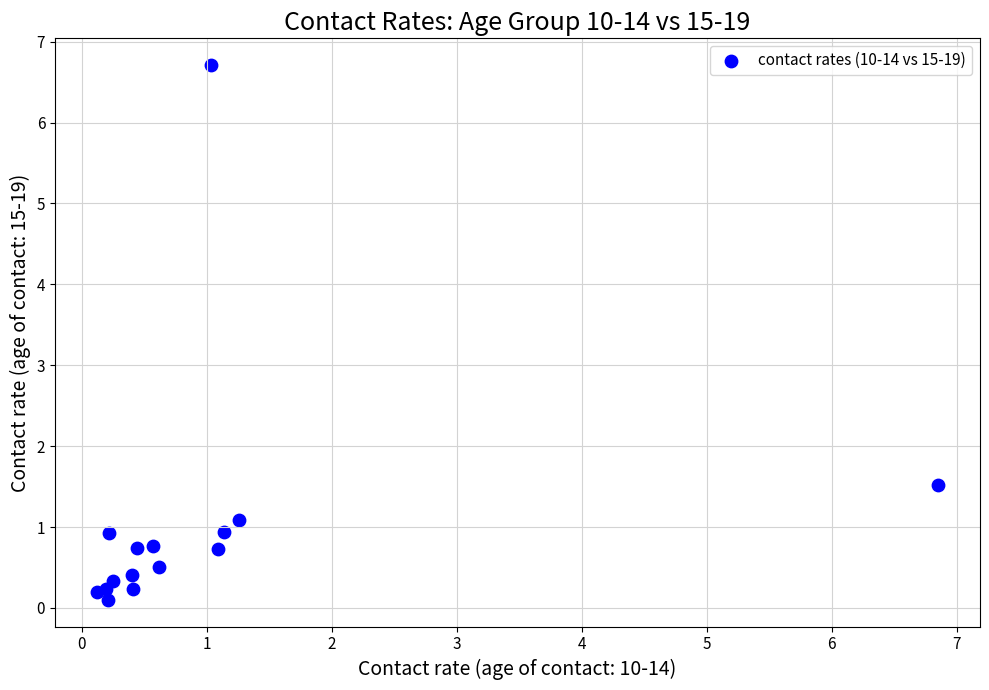

What Y value in the scatter plot is closest to 3?

1.5